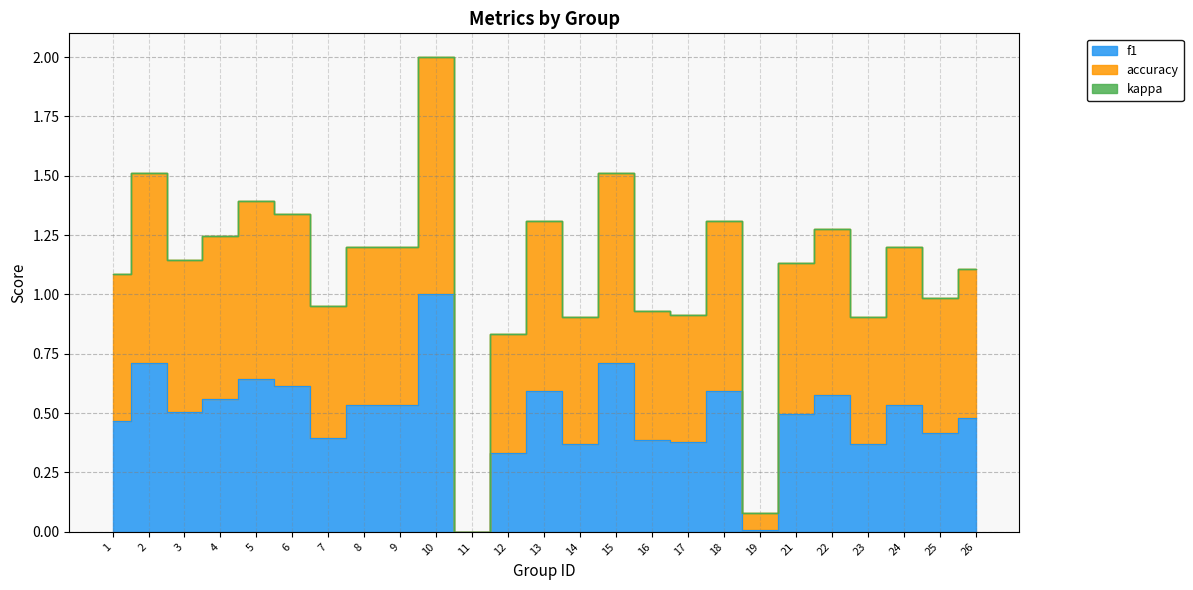

True or false: accuracy has a value of 2.1 at 22.

False